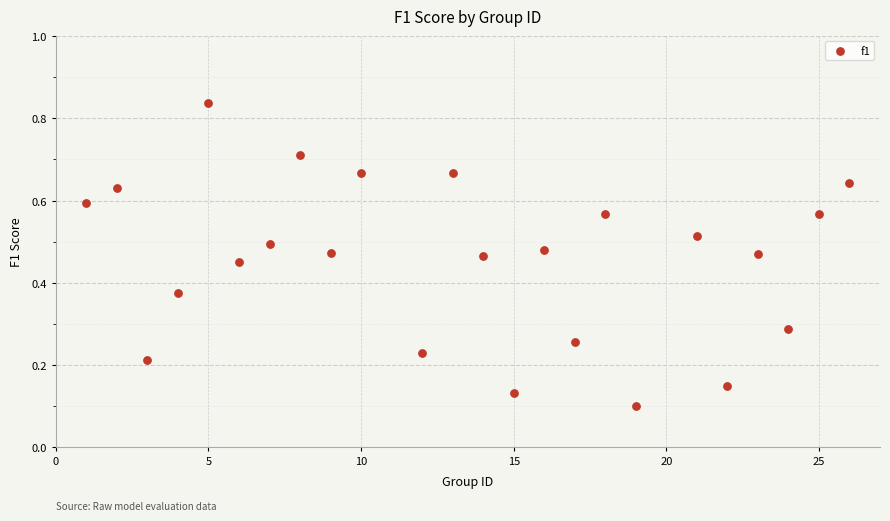

What is the range of X values (max minus min)?

25.0